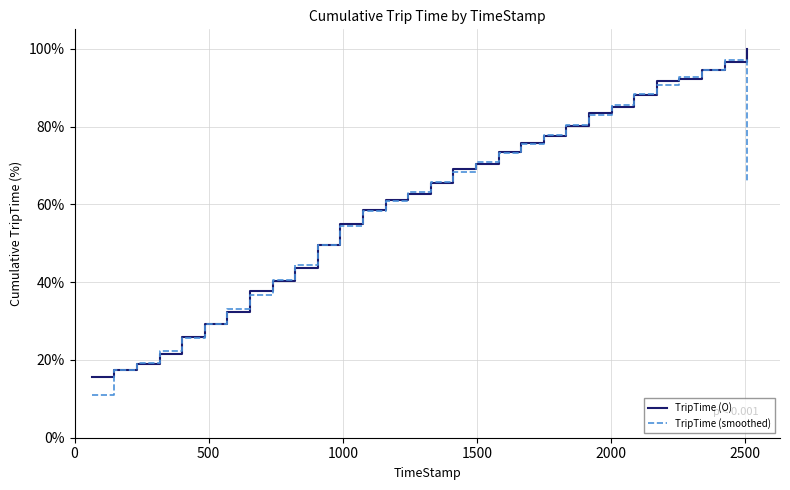

Does the chart have visible grid lines?

Yes